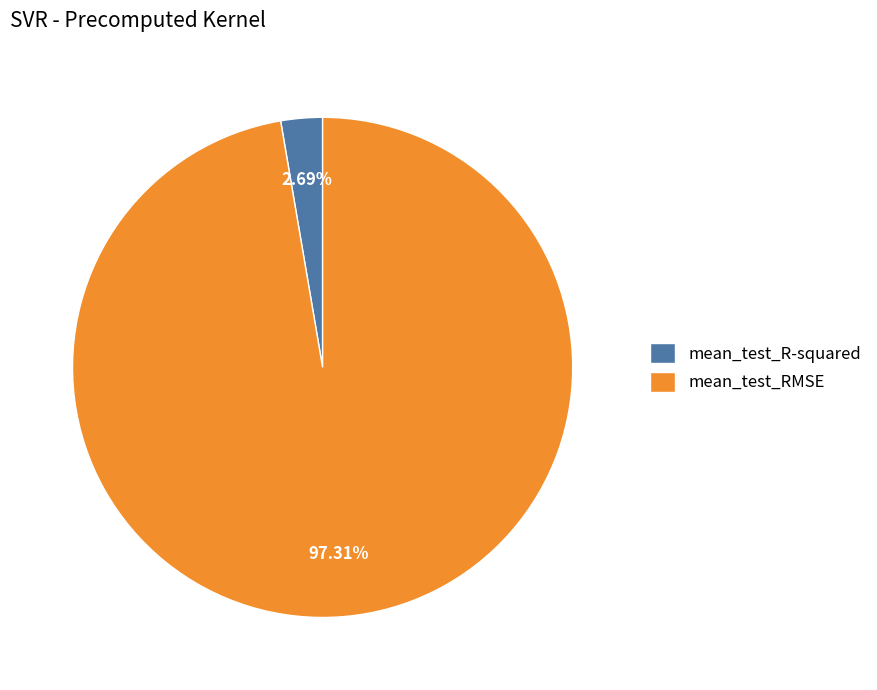

The mean_test_R-squared slice represents 3% of the pie. True or false?

True